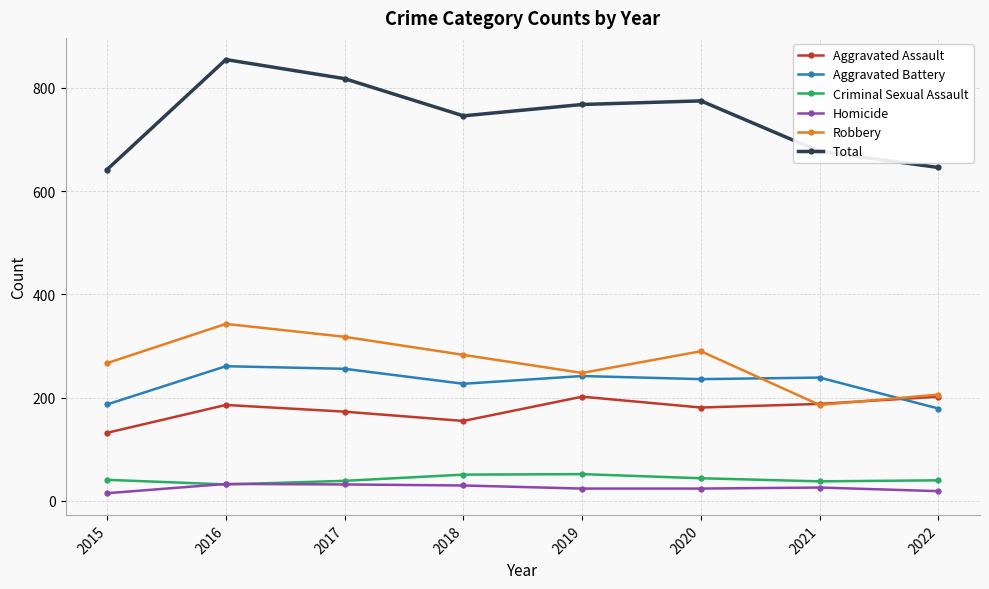

What is the spread (max minus min) of values at 2015?

627